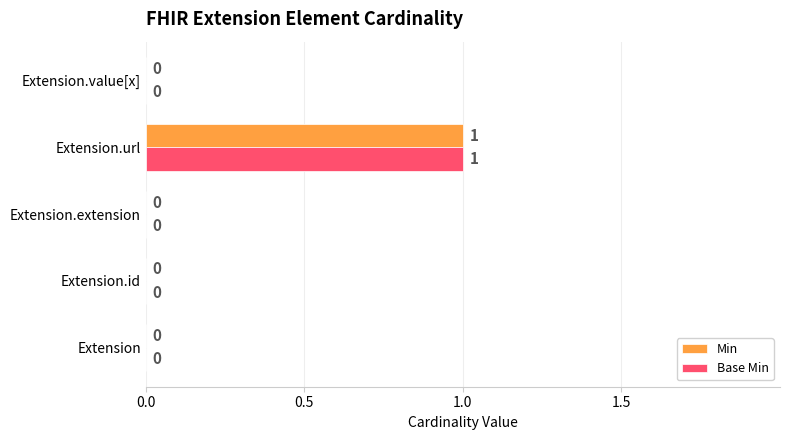

What is the maximum value for Base Min?

1